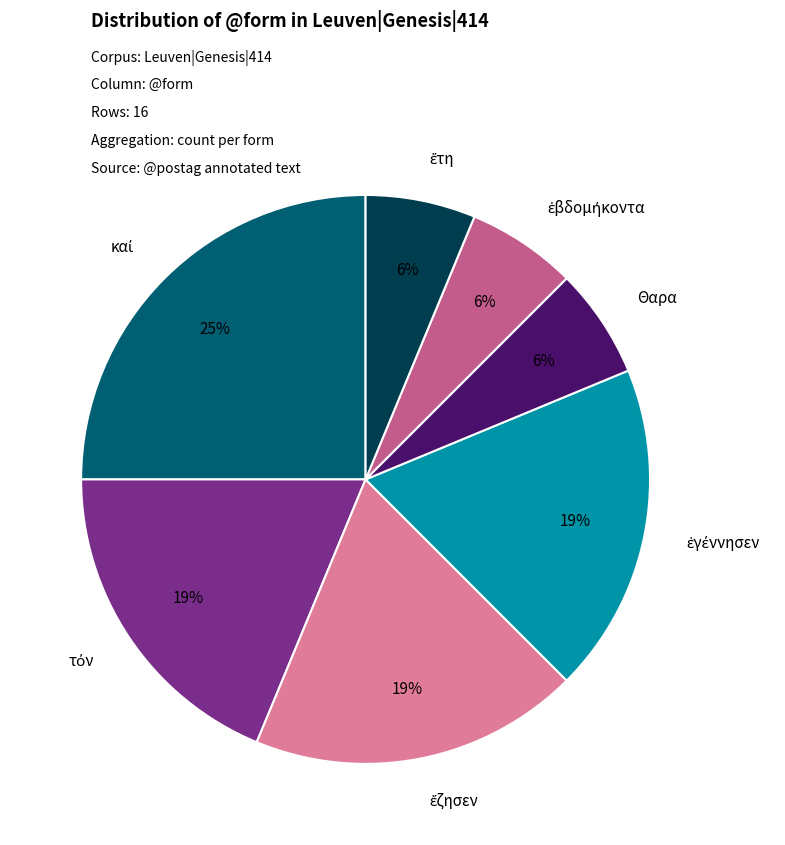

To the nearest percent, what is the average slice percentage?

14%